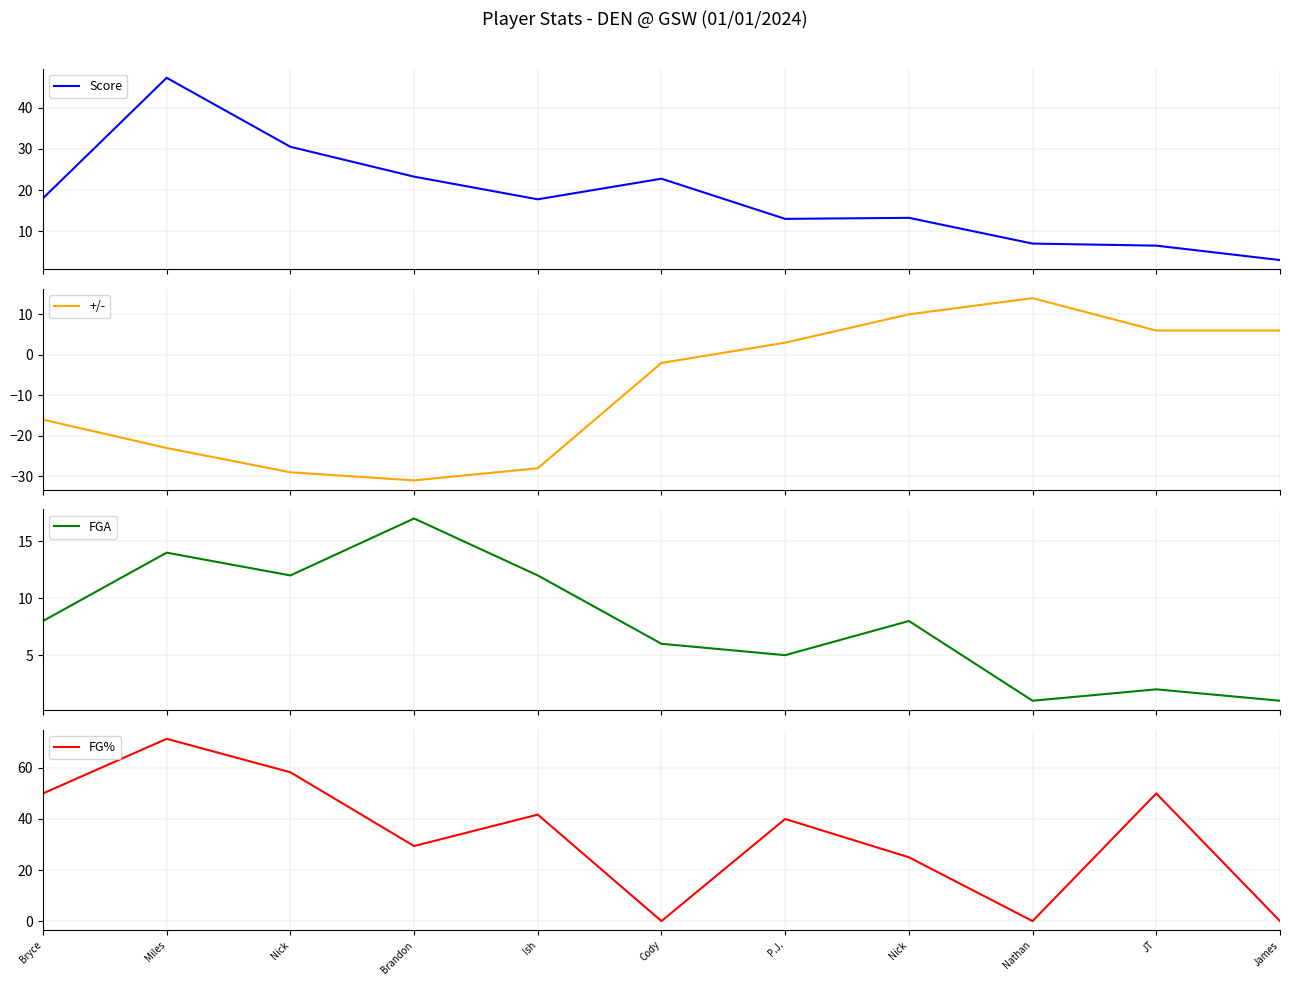

Which series has the widest spread of values?

FG%